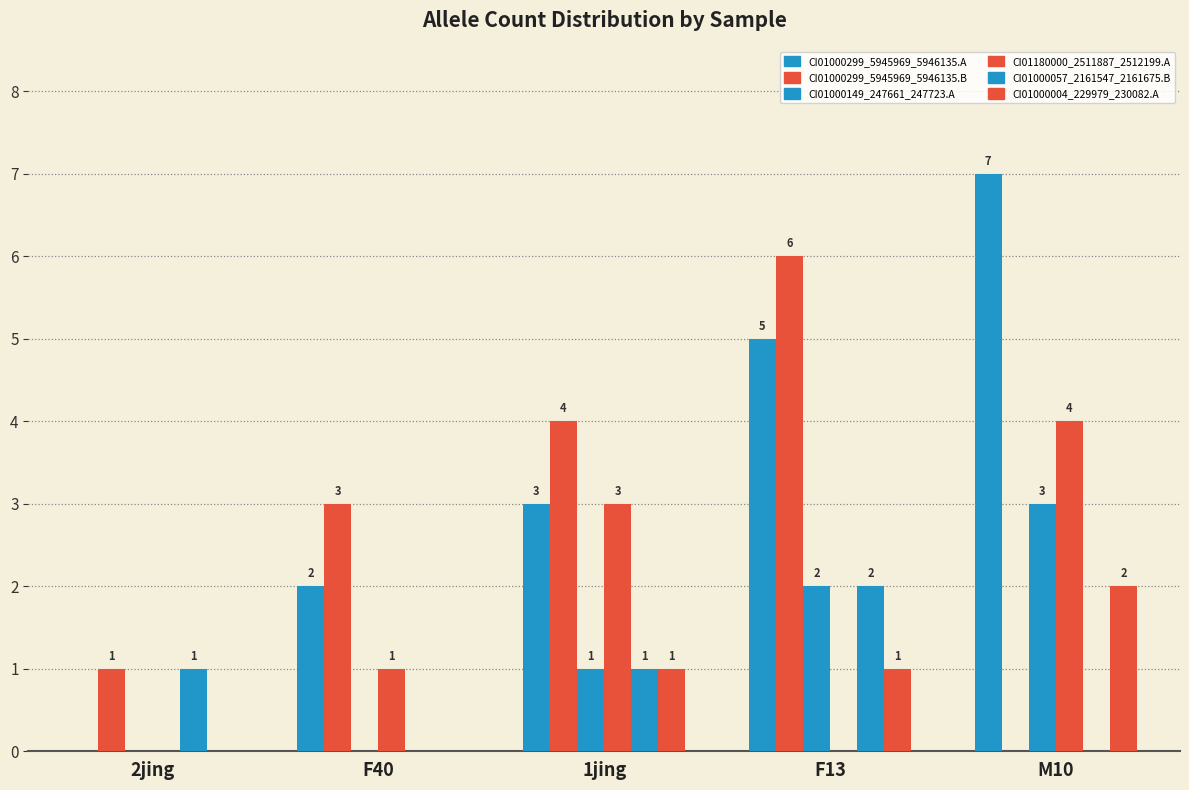

Are the bars grouped side by side (vs. stacked)?

Yes